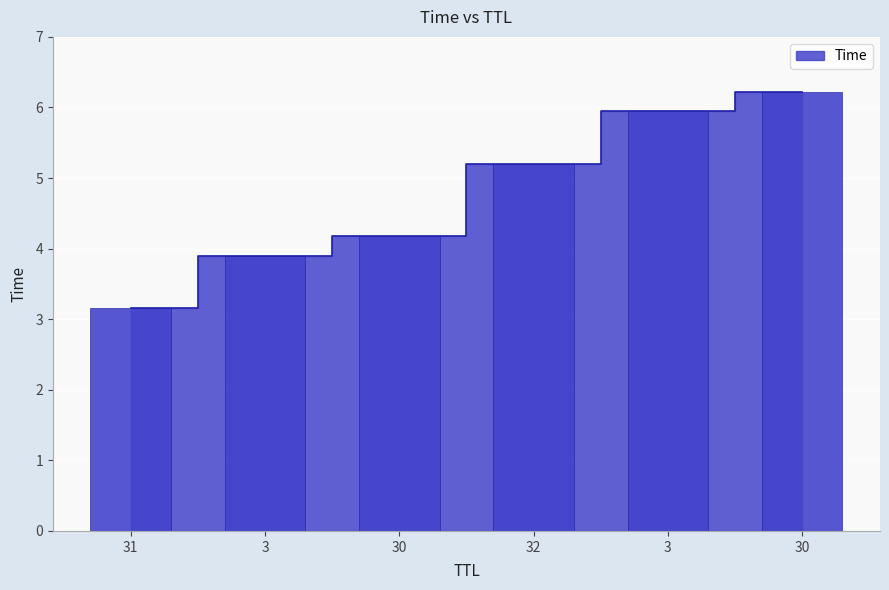

Reading right to left, list all the values displayed in this chart.

6.2	6.0	5.2	4.2	3.9	3.2